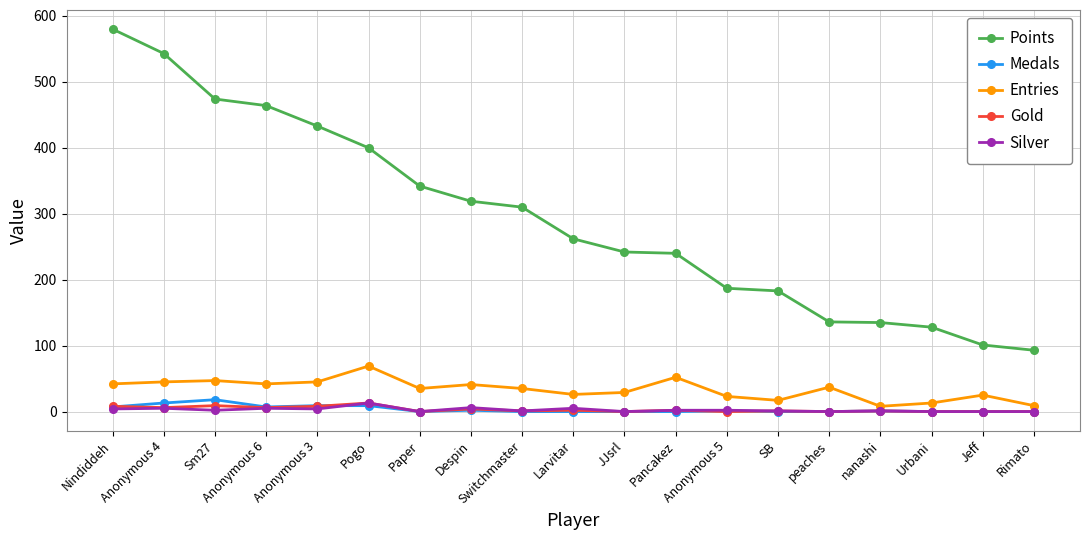

Between Nindiddeh and Anonymous 3, which series saw the biggest shift?

Points